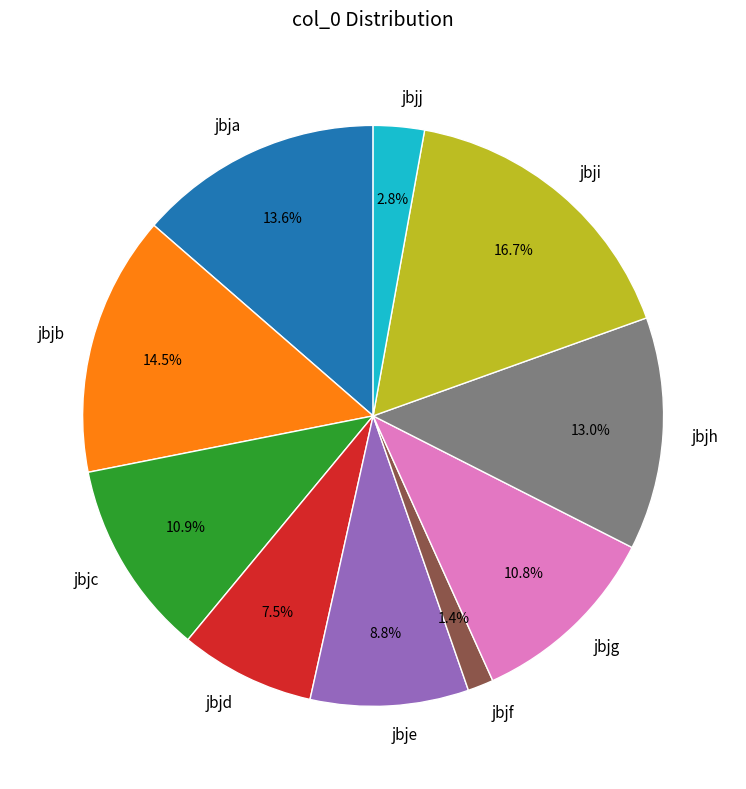

How many slices are in this pie chart?

10